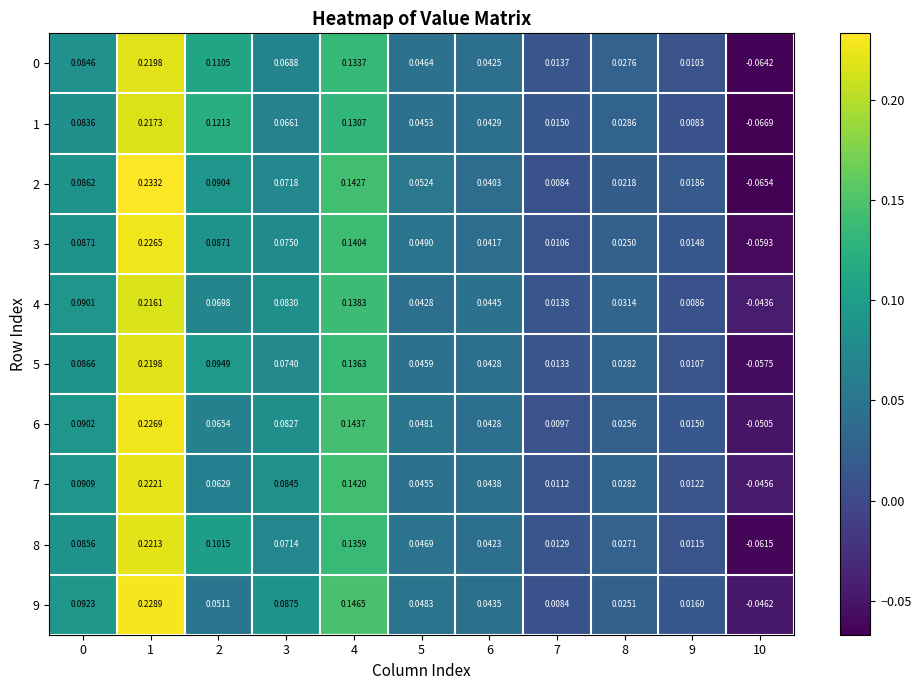

How many values in 7 are below zero?

1